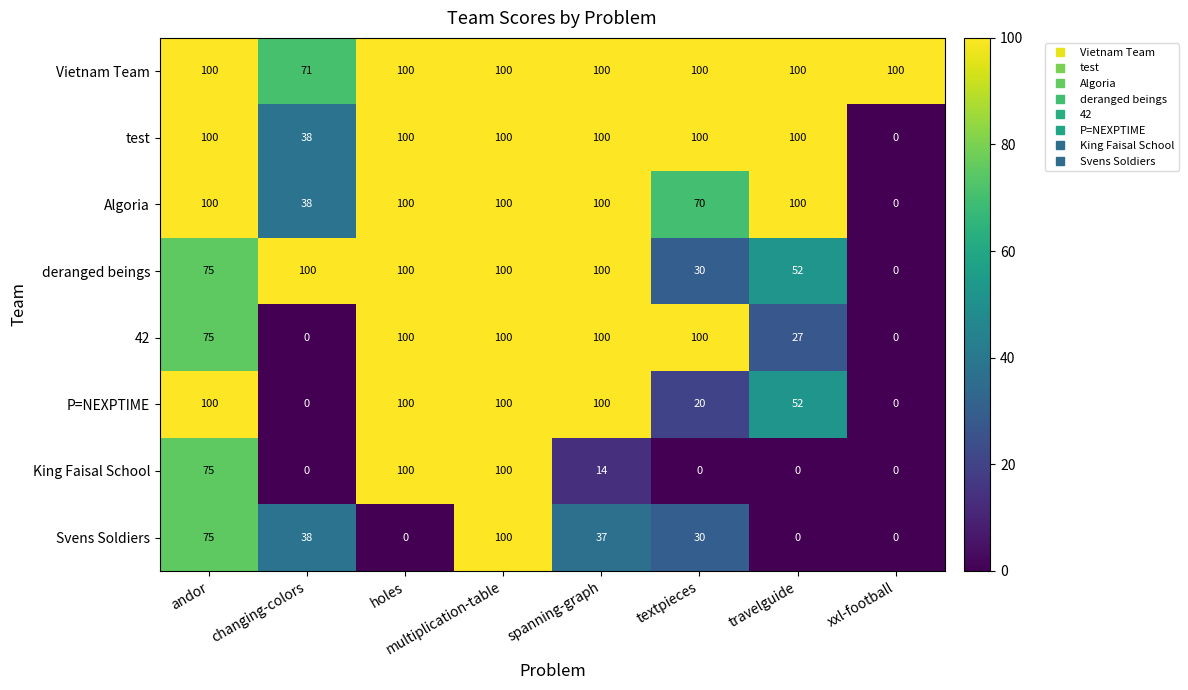

What is the total value across all series at xxl-football?

100